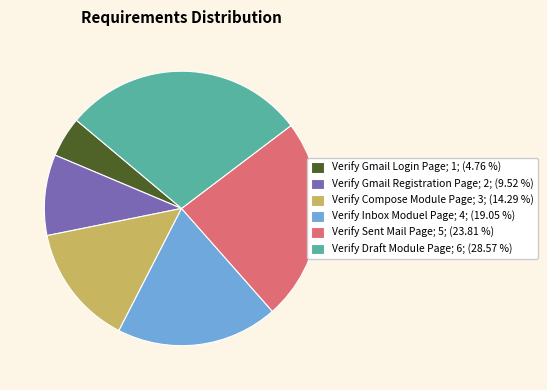

Do Verify Gmail Registration Page; 2; (9.52 %) and Verify Inbox Moduel Page; 4; (19.05 %) together represent more than half of the pie?

No